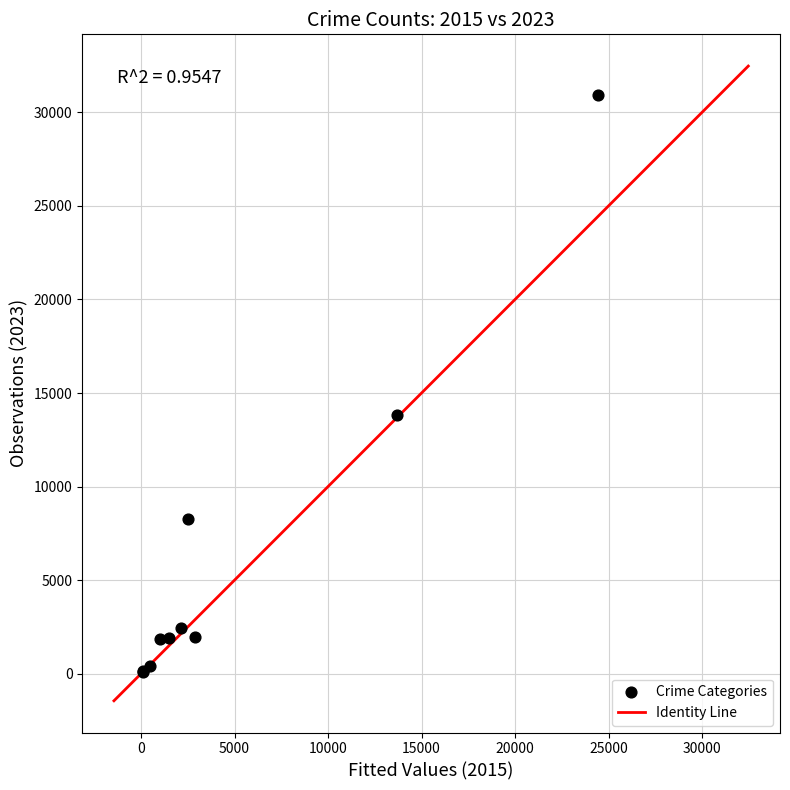

What Y value in the scatter plot is closest to 15523?

13835